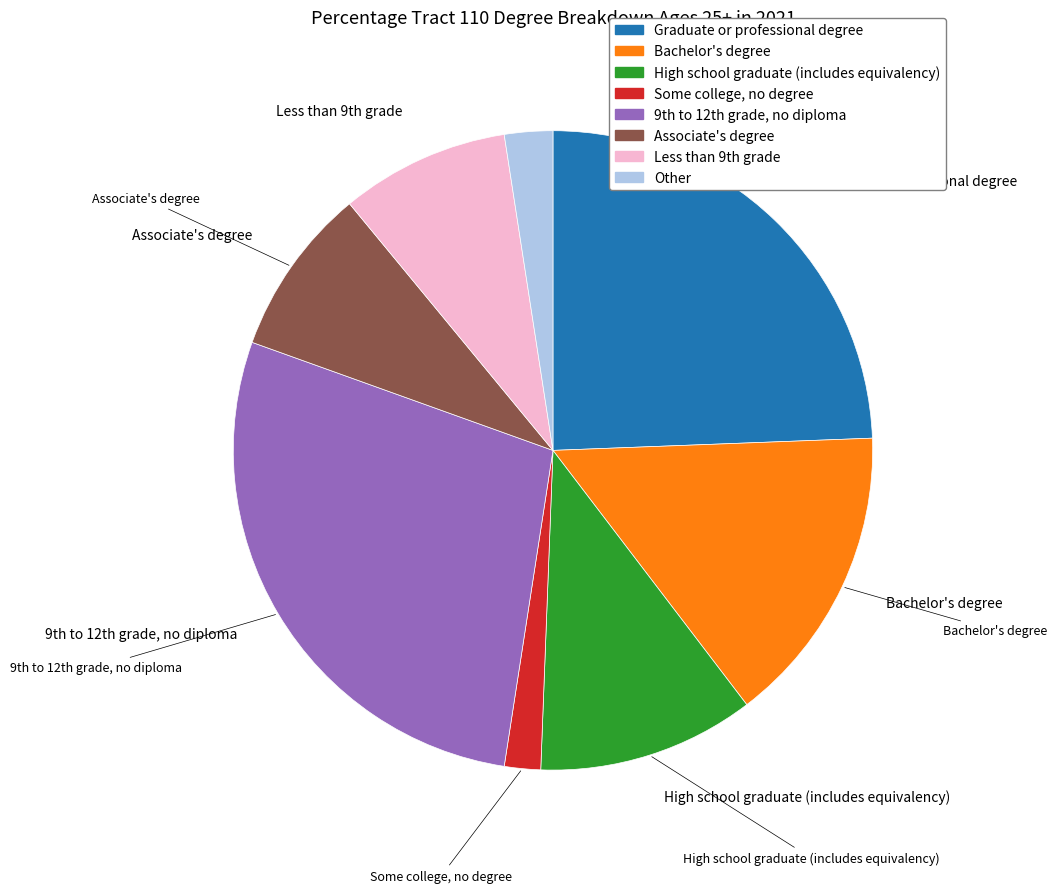

Is the sum of Other and High school graduate (includes equivalency) greater than half?

No